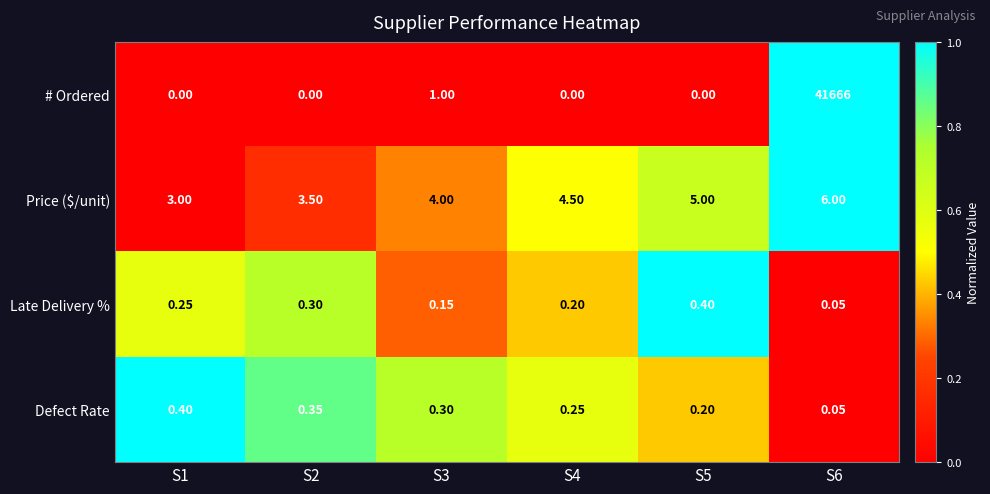

Rank the series at S5 from lowest to highest value.

# Ordered, Defect Rate, Late Delivery %, Price ($/unit)